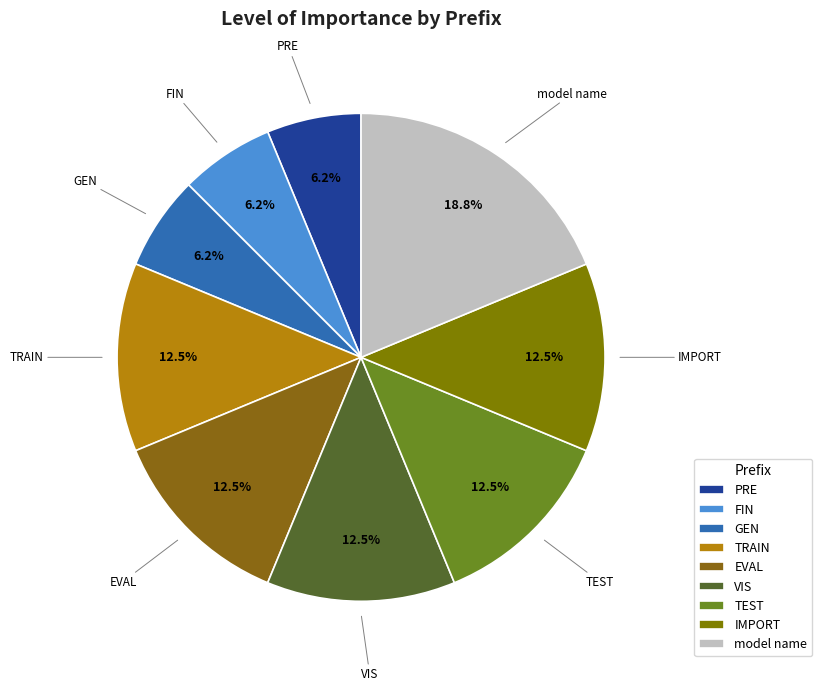

Which slice is the largest?

model name